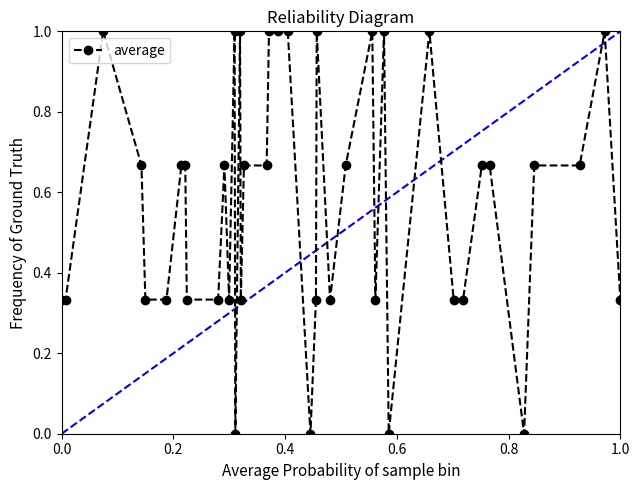

What is the value of the 31st point from the left?

1.0